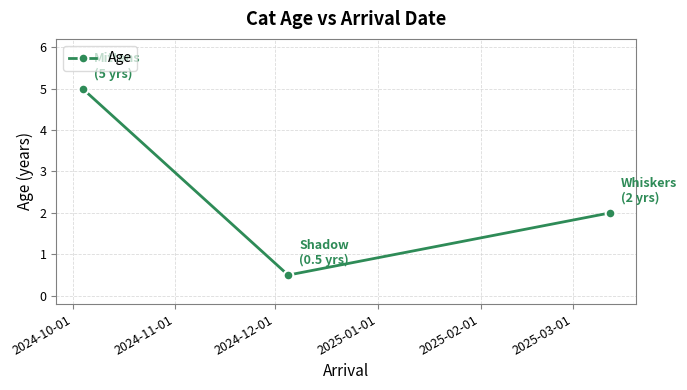

What is the maximum value shown in the chart?

5.0